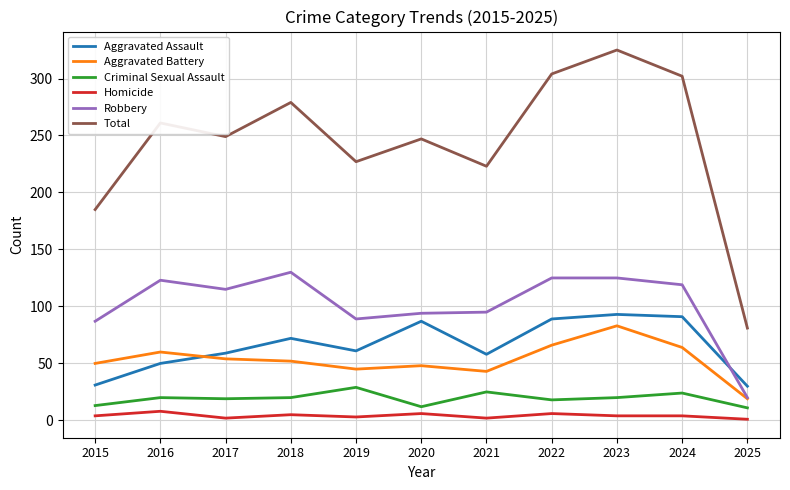

What are all the series names shown in the legend?

Aggravated Assault, Aggravated Battery, Criminal Sexual Assault, Homicide, Robbery, Total